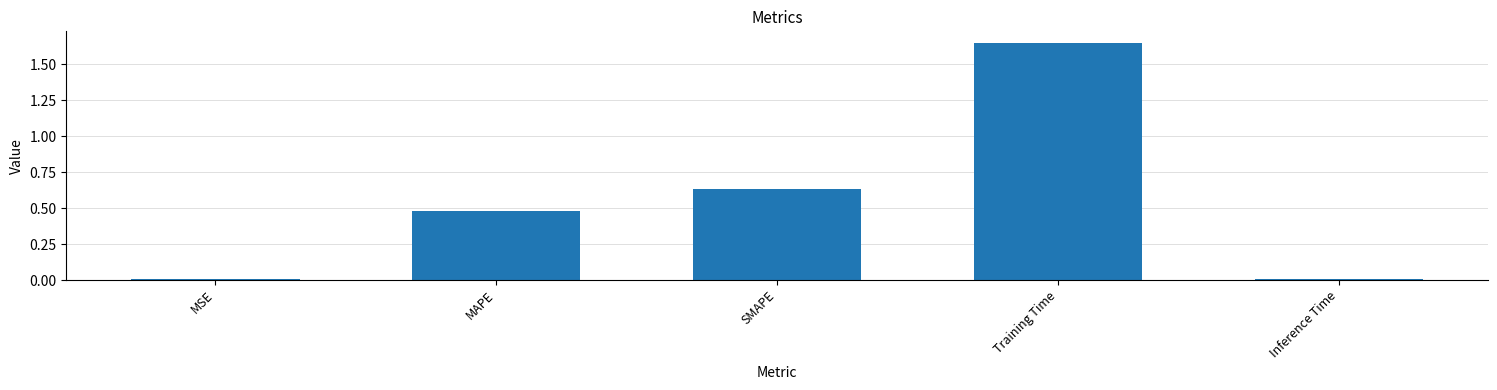

What is the label of the 4th bar from the right?

MAPE